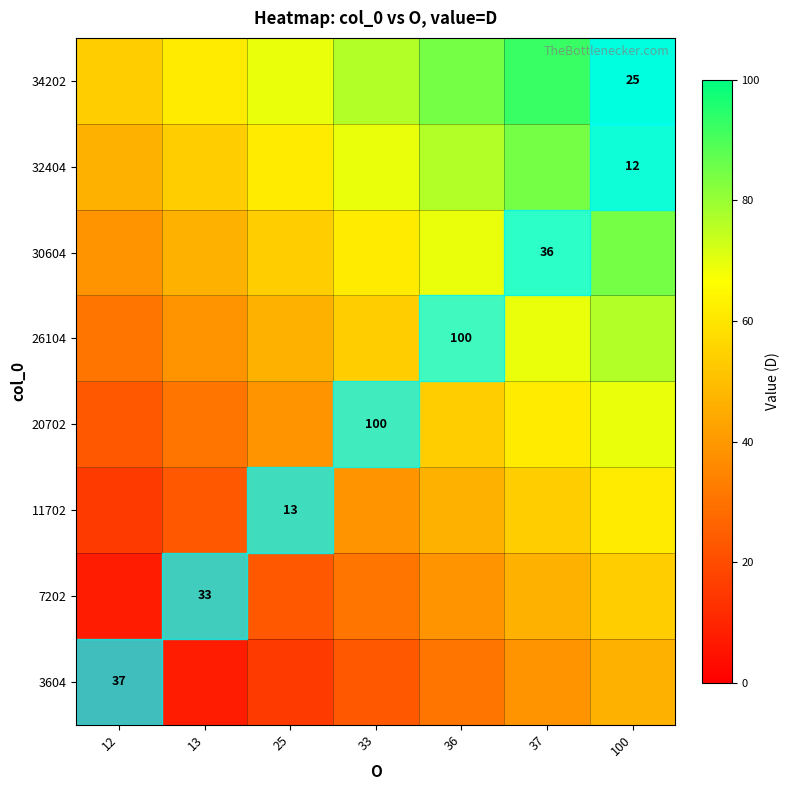

The 26104 series shows 25.1 at 100. True or false?

False